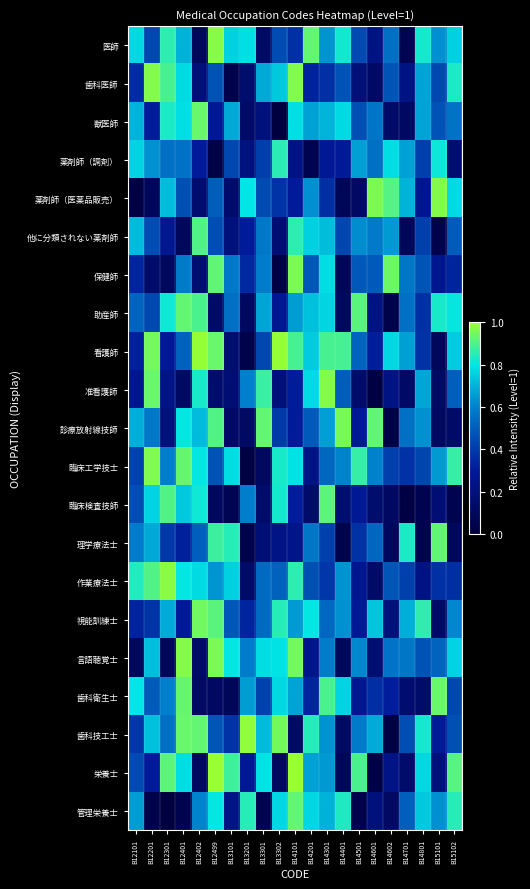

Reading right to left, list all the values displayed in this chart.

医師: B15102=0.8	B15101=0.6	B14801=0.8	B14701=0.1	B14602=0.6	B14601=0.2	B14501=0.4	B14401=0.8	B14301=0.6	B14201=0.9	B14101=0.4	B13302=0.5	B13301=0.1	B13201=0.8	B13101=0.8	B12499=1.0	B12402=0.1	B12401=0.7	B12301=0.9	B12201=0.4	B12101=0.8
歯科医師: B15102=0.8	B15101=0.4	B14801=0.7	B14701=0.2	B14602=0.5	B14601=0.1	B14501=0.2	B14401=0.5	B14301=0.4	B14201=0.3	B14101=1.0	B13302=0.7	B13301=0.7	B13201=0.2	B13101=0.0	B12499=0.5	B12402=0.2	B12401=0.8	B12301=0.9	B12201=1.0	B12101=0.4
獣医師: B15102=0.6	B15101=0.5	B14801=0.7	B14701=0.1	B14602=0.1	B14601=0.6	B14501=0.5	B14401=0.8	B14301=0.7	B14201=0.7	B14101=0.8	B13302=0.0	B13301=0.2	B13201=0.1	B13101=0.7	B12499=0.3	B12402=0.9	B12401=0.8	B12301=0.8	B12201=0.3	B12101=0.7
薬剤師（調剤）: B15102=0.2	B15101=0.8	B14801=0.4	B14701=0.7	B14602=0.8	B14601=0.6	B14501=0.7	B14401=0.3	B14301=0.3	B14201=0.1	B14101=0.2	B13302=0.9	B13301=0.4	B13201=0.2	B13101=0.4	B12499=0.0	B12402=0.3	B12401=0.6	B12301=0.6	B12201=0.6	B12101=0.8
薬剤師（医薬品販売）: B15102=0.8	B15101=1.0	B14801=0.3	B14701=0.7	B14602=0.9	B14601=1.0	B14501=0.1	B14401=0.1	B14301=0.4	B14201=0.6	B14101=0.3	B13302=0.4	B13301=0.4	B13201=0.8	B13101=0.2	B12499=0.5	B12402=0.2	B12401=0.5	B12301=0.7	B12201=0.1	B12101=0.0
他に分類されない薬剤師: B15102=0.5	B15101=0.0	B14801=0.4	B14701=0.1	B14602=0.6	B14601=0.6	B14501=0.6	B14401=0.4	B14301=0.7	B14201=0.8	B14101=0.9	B13302=0.2	B13301=0.6	B13201=0.3	B13101=0.2	B12499=0.5	B12402=0.9	B12401=0.1	B12301=0.3	B12201=0.4	B12101=0.7
保健師: B15102=0.3	B15101=0.3	B14801=0.5	B14701=0.6	B14602=0.9	B14601=0.5	B14501=0.5	B14401=0.1	B14301=0.8	B14201=0.5	B14101=1.0	B13302=0.0	B13301=0.6	B13201=0.3	B13101=0.6	B12499=0.9	B12402=0.2	B12401=0.6	B12301=0.1	B12201=0.1	B12101=0.3
助産師: B15102=0.8	B15101=0.8	B14801=0.4	B14701=0.6	B14602=0.0	B14601=0.2	B14501=0.9	B14401=0.1	B14301=0.8	B14201=0.7	B14101=0.7	B13302=0.3	B13301=0.7	B13201=0.1	B13101=0.6	B12499=0.1	B12402=0.9	B12401=0.9	B12301=0.8	B12201=0.4	B12101=0.5
看護師: B15102=0.7	B15101=0.1	B14801=0.4	B14701=0.7	B14602=0.8	B14601=0.3	B14501=0.5	B14401=0.9	B14301=0.9	B14201=0.7	B14101=0.9	B13302=1.0	B13301=0.4	B13201=0.0	B13101=0.2	B12499=0.9	B12402=1.0	B12401=0.5	B12301=0.3	B12201=1.0	B12101=0.3
准看護師: B15102=0.5	B15101=0.1	B14801=0.7	B14701=0.1	B14602=0.2	B14601=0.0	B14501=0.1	B14401=0.5	B14301=1.0	B14201=0.8	B14101=0.3	B13302=0.2	B13301=0.9	B13201=0.6	B13101=0.2	B12499=0.2	B12402=0.8	B12401=0.1	B12301=0.2	B12201=0.9	B12101=0.3
診療放射線技師: B15102=0.1	B15101=0.1	B14801=0.6	B14701=0.6	B14602=0.0	B14601=0.9	B14501=0.3	B14401=1.0	B14301=0.7	B14201=0.5	B14101=0.3	B13302=0.4	B13301=0.9	B13201=0.1	B13101=0.1	B12499=0.9	B12402=0.7	B12401=0.8	B12301=0.2	B12201=0.6	B12101=0.7
臨床工学技士: B15102=0.9	B15101=0.7	B14801=0.4	B14701=0.4	B14602=0.4	B14601=0.6	B14501=0.9	B14401=0.6	B14301=0.5	B14201=0.2	B14101=0.8	B13302=0.8	B13301=0.1	B13201=0.0	B13101=0.8	B12499=0.5	B12402=0.8	B12401=0.9	B12301=0.6	B12201=1.0	B12101=0.4
臨床検査技師: B15102=0.1	B15101=0.2	B14801=0.1	B14701=0.0	B14602=0.1	B14601=0.2	B14501=0.3	B14401=0.2	B14301=0.9	B14201=0.1	B14101=0.3	B13302=0.8	B13301=0.1	B13201=0.6	B13101=0.1	B12499=0.1	B12402=0.8	B12401=0.7	B12301=0.9	B12201=0.8	B12101=0.5
理学療法士: B15102=0.1	B15101=0.9	B14801=0.1	B14701=0.8	B14602=0.1	B14601=0.5	B14501=0.4	B14401=0.0	B14301=0.4	B14201=0.6	B14101=0.2	B13302=0.2	B13301=0.2	B13201=0.0	B13101=0.9	B12499=0.9	B12402=0.5	B12401=0.3	B12301=0.4	B12201=0.7	B12101=0.6
作業療法士: B15102=0.4	B15101=0.4	B14801=0.2	B14701=0.4	B14602=0.5	B14601=0.1	B14501=0.3	B14401=0.6	B14301=0.4	B14201=0.5	B14101=0.9	B13302=0.5	B13301=0.5	B13201=0.1	B13101=0.8	B12499=0.6	B12402=0.8	B12401=0.8	B12301=1.0	B12201=0.9	B12101=0.8
視能訓練士: B15102=0.6	B15101=0.1	B14801=0.9	B14701=0.7	B14602=0.2	B14601=0.7	B14501=0.3	B14401=0.6	B14301=0.5	B14201=0.8	B14101=0.7	B13302=0.8	B13301=0.5	B13201=0.3	B13101=0.5	B12499=0.9	B12402=0.9	B12401=0.3	B12301=0.7	B12201=0.4	B12101=0.3
言語聴覚士: B15102=0.8	B15101=0.5	B14801=0.5	B14701=0.6	B14602=0.6	B14601=0.2	B14501=0.6	B14401=0.1	B14301=0.6	B14201=0.3	B14101=0.9	B13302=0.8	B13301=0.8	B13201=0.6	B13101=0.8	B12499=1.0	B12402=0.1	B12401=1.0	B12301=0.1	B12201=0.7	B12101=0.1
歯科衛生士: B15102=0.4	B15101=0.9	B14801=0.1	B14701=0.2	B14602=0.3	B14601=0.4	B14501=0.3	B14401=0.8	B14301=0.9	B14201=0.3	B14101=0.7	B13302=0.8	B13301=0.4	B13201=0.7	B13101=0.1	B12499=0.1	B12402=0.1	B12401=0.9	B12301=0.6	B12201=0.5	B12101=0.8
歯科技工士: B15102=0.5	B15101=0.3	B14801=0.8	B14701=0.5	B14602=0.0	B14601=0.7	B14501=0.6	B14401=0.1	B14301=0.6	B14201=0.9	B14101=0.1	B13302=1.0	B13301=0.7	B13201=1.0	B13101=0.4	B12499=0.5	B12402=0.9	B12401=0.9	B12301=0.6	B12201=0.7	B12101=0.4
栄養士: B15102=0.9	B15101=0.2	B14801=0.8	B14701=0.1	B14602=0.2	B14601=0.0	B14501=0.9	B14401=0.1	B14301=0.7	B14201=0.7	B14101=1.0	B13302=0.1	B13301=0.8	B13201=0.3	B13101=0.9	B12499=1.0	B12402=0.1	B12401=0.8	B12301=0.9	B12201=0.3	B12101=0.4
管理栄養士: B15102=0.9	B15101=0.6	B14801=0.7	B14701=0.5	B14602=0.1	B14601=0.2	B14501=0.0	B14401=0.8	B14301=0.7	B14201=0.8	B14101=0.9	B13302=0.8	B13301=0.1	B13201=0.8	B13101=0.2	B12499=0.8	B12402=0.6	B12401=0.1	B12301=0.0	B12201=0.0	B12101=0.7